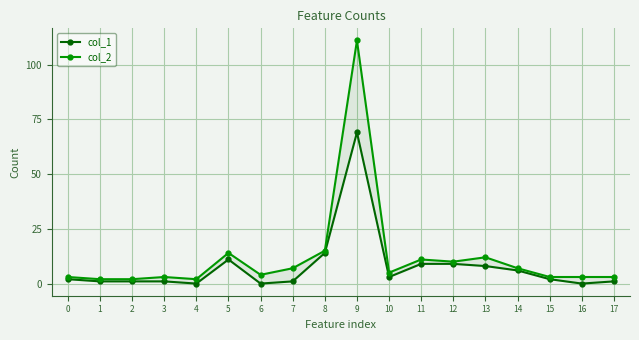

Is it true that col_1 equals 43 at 9?

False